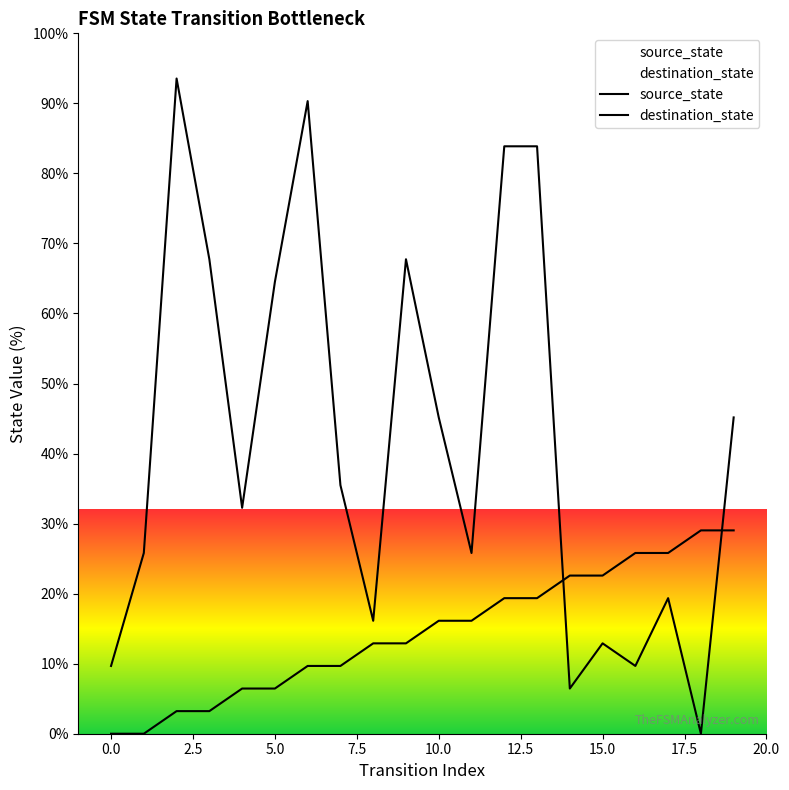

How many lines are shown in the chart?

2